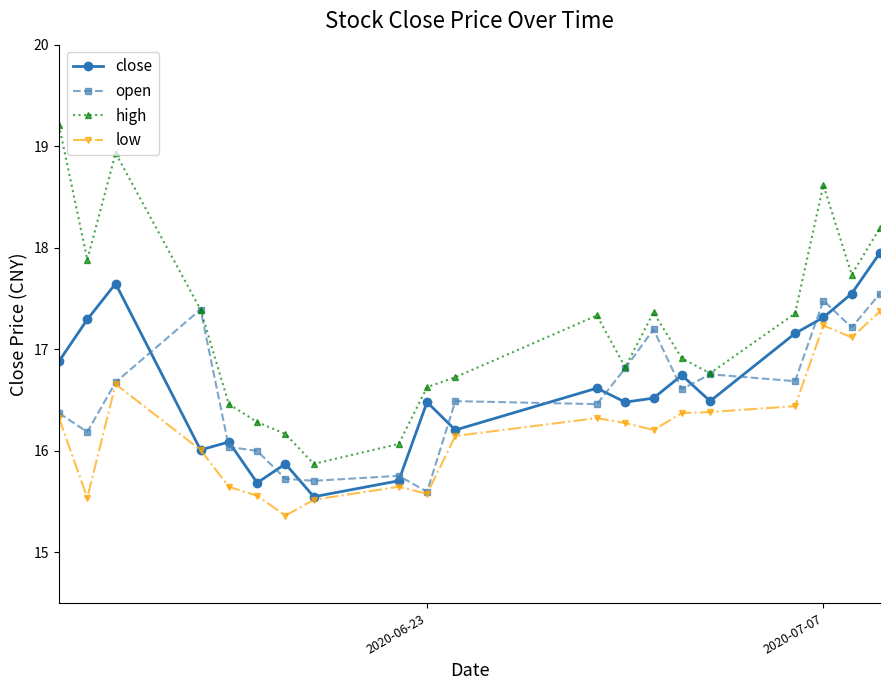

Which series has the widest spread of values?

high